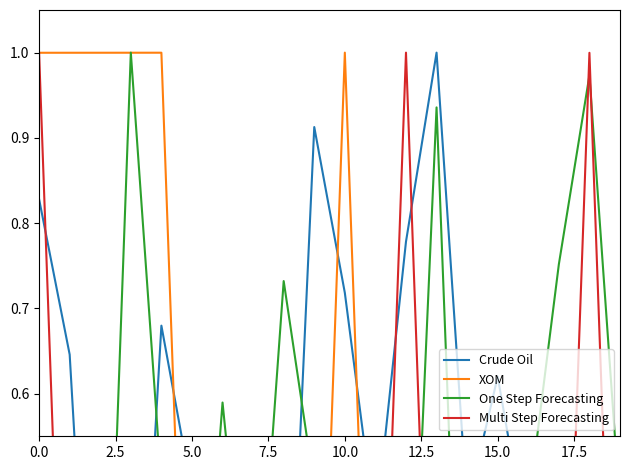

At how many categories does at least one series exceed 0?

20